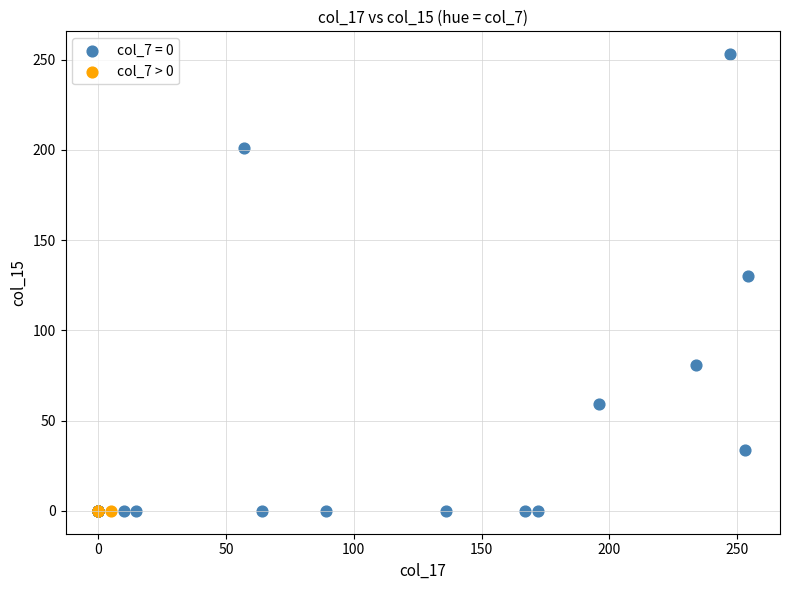

Which series contains the highest Y value?

col_7 = 0